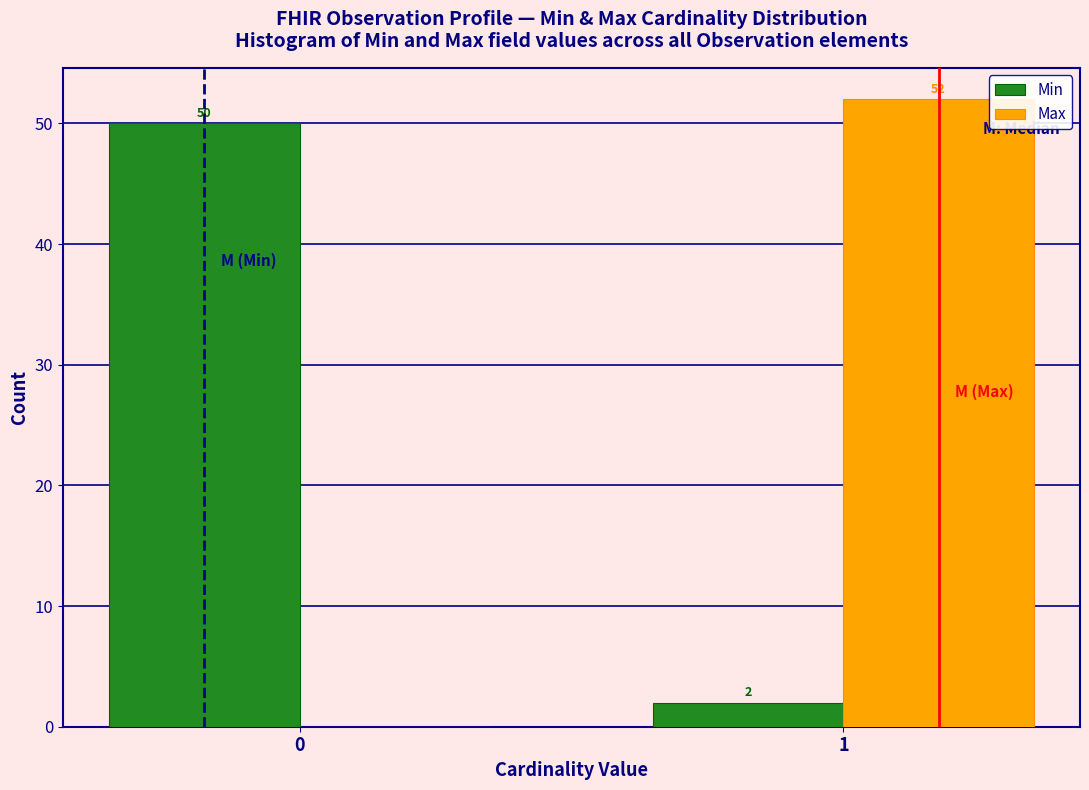

Reading right to left, what are all the values shown in this chart?

Min: 1=2	0=50
Max: 1=52	0=0